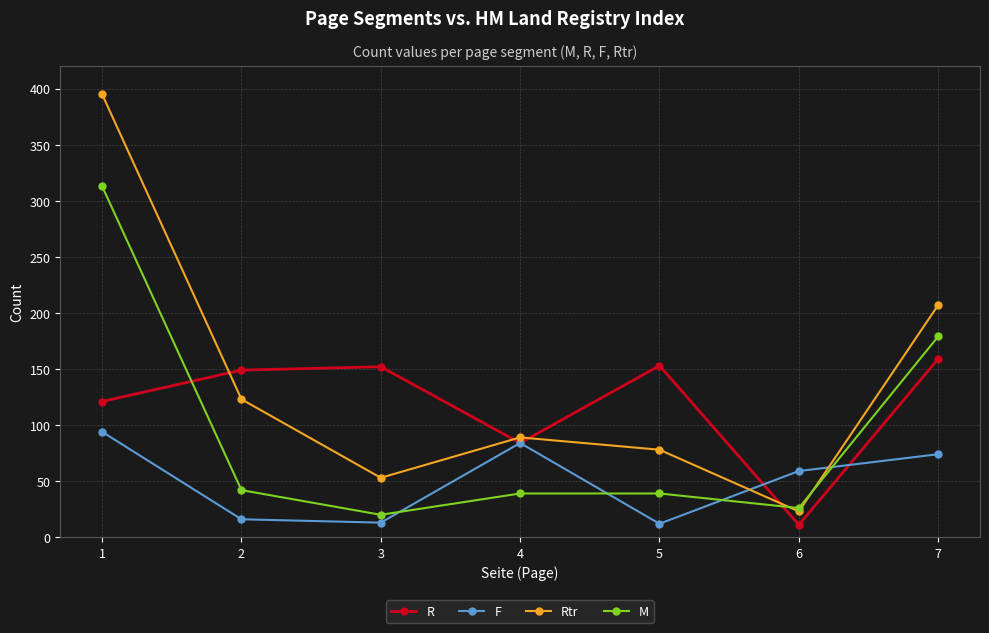

In F, how many points are higher than both neighbors (excluding endpoints)?

1